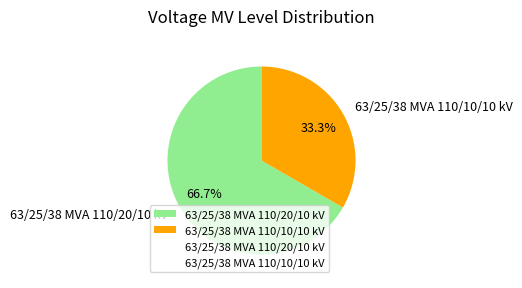

Is it true that 63/25/38 MVA 110/20/10 kV is 80% of the pie?

False